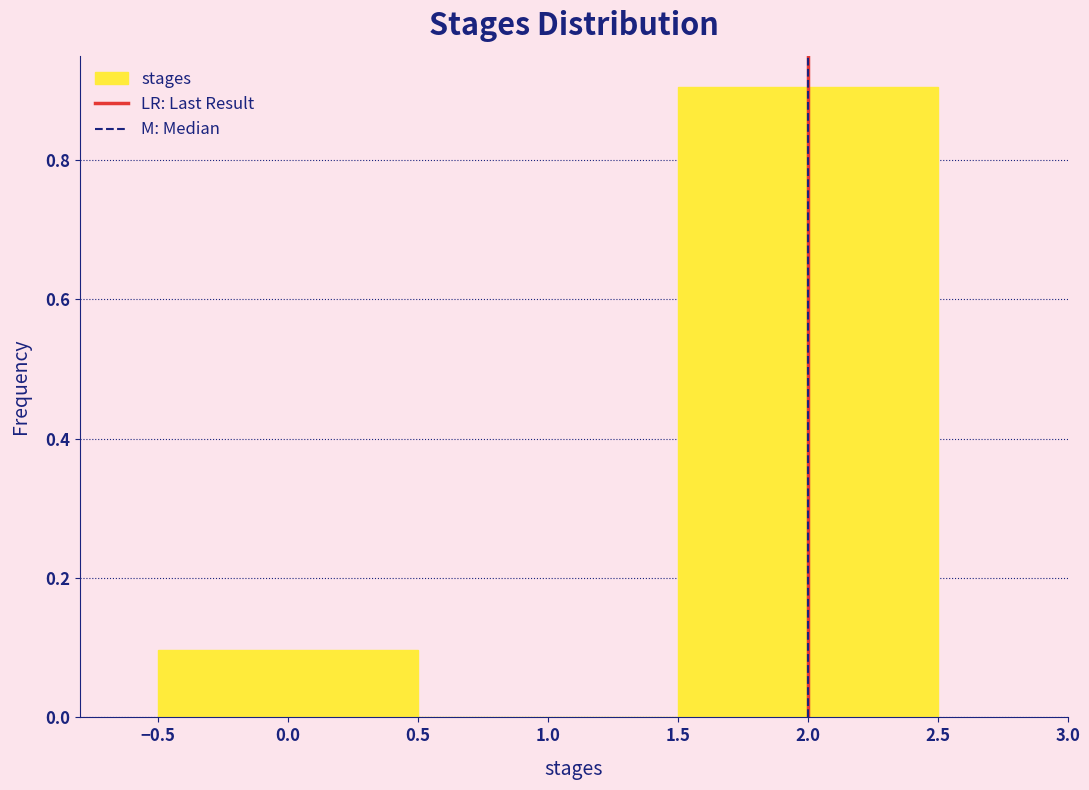

Reading left to right, list every bar in this chart as the range it spans on the x-axis followed by its height. The values are not printed on the chart, so give them approximately, as read against the axis.

-0.5 to 0.5: 0.1
0.5 to 1.5: 0
1.5 to 2.5: 0.9